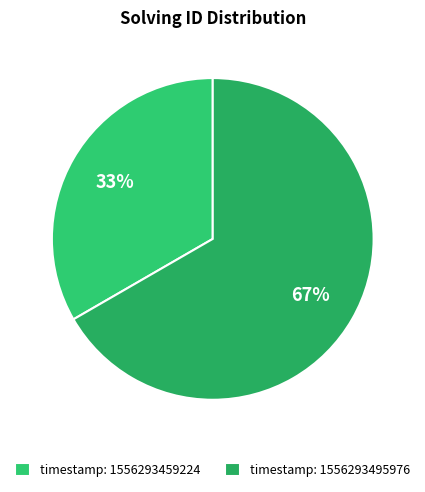

How many slices are in this pie chart?

2